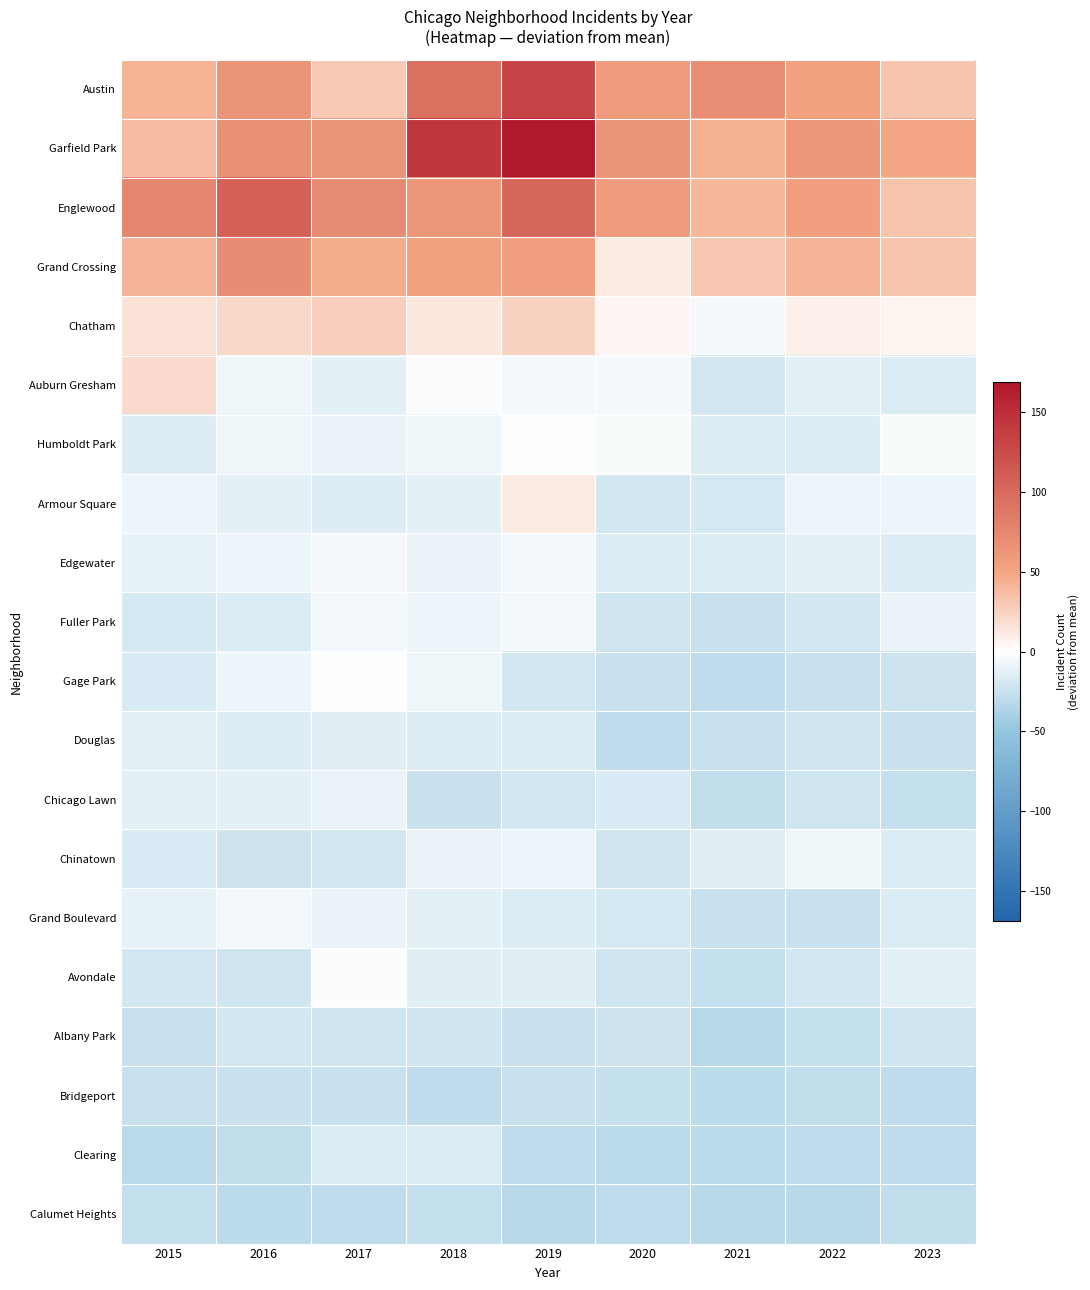

Which label corresponds to the smallest value in the chart?

2021